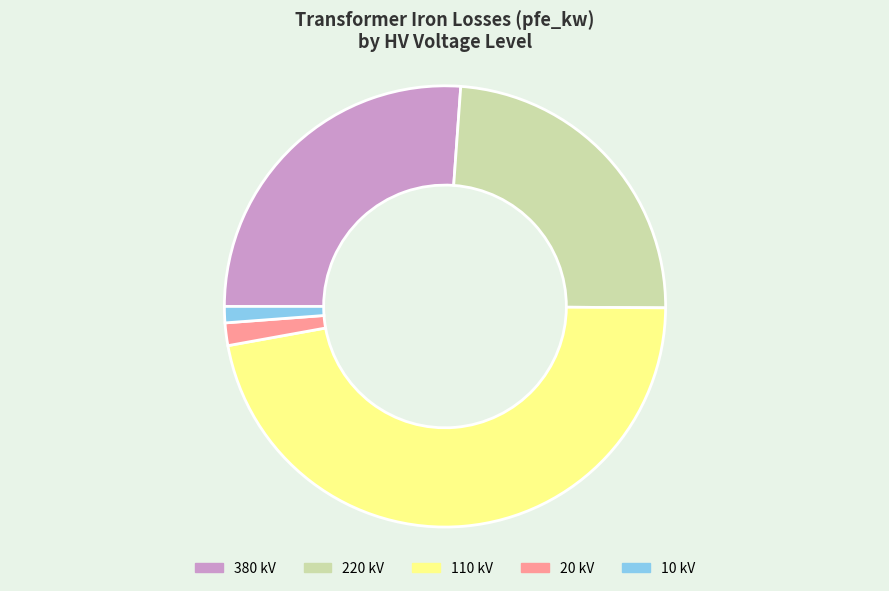

Is 220 kV the majority of the pie?

No